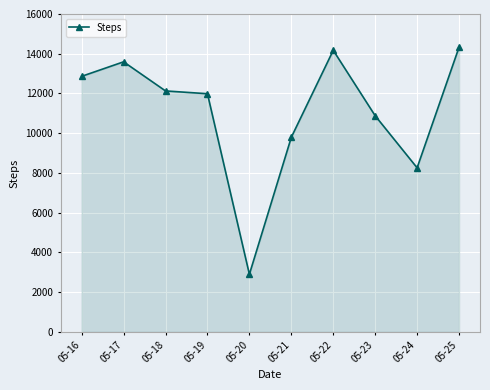

The chart shows a value of 6303 at 05-23. True or false?

False